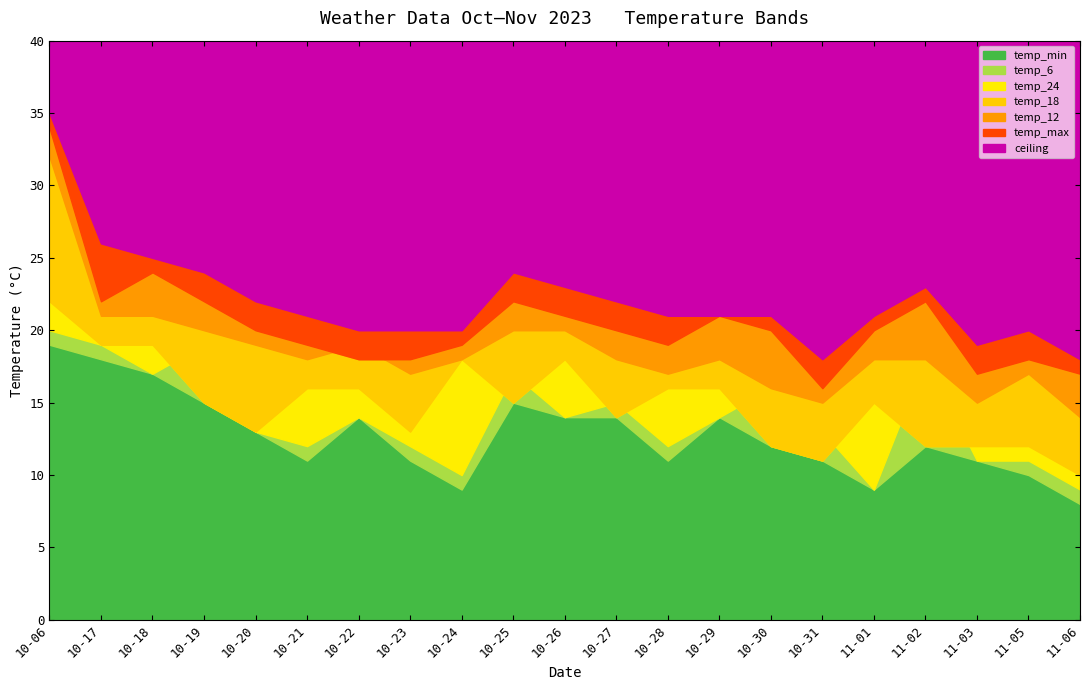

True or false: temp_12 and temp_24 intersect in this chart.

False